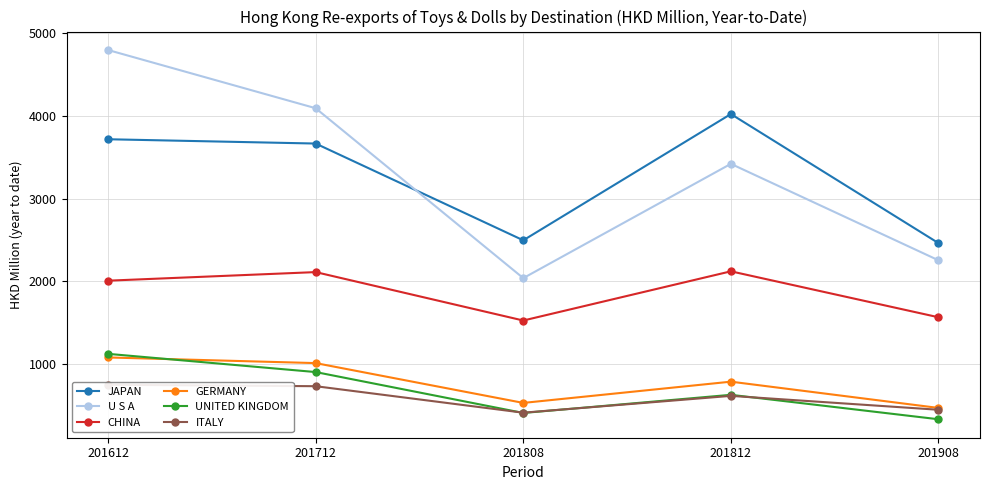

Which series has the largest total across all categories?

U S A